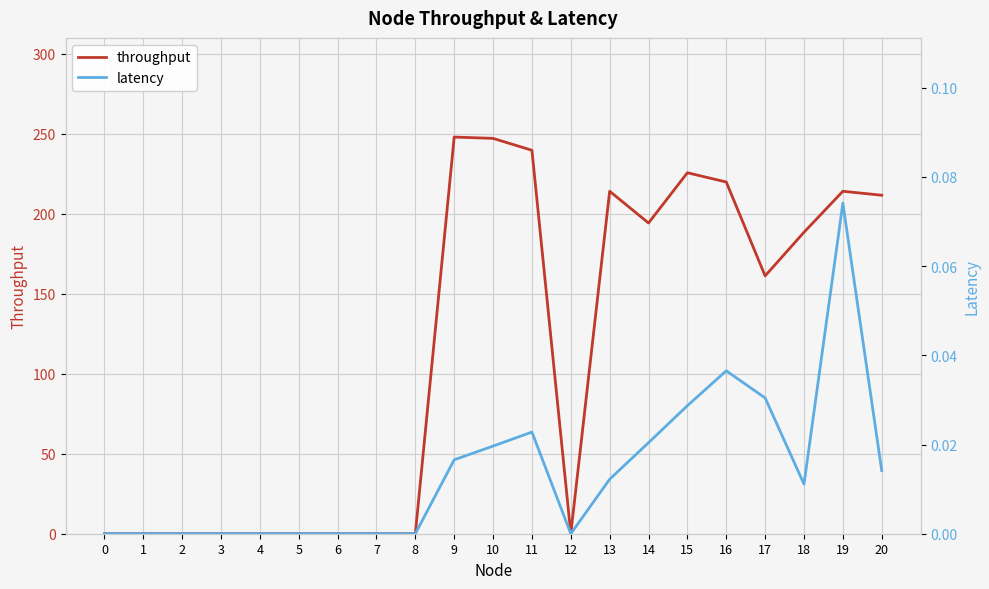

Is this an area chart (filled region under the line)?

No